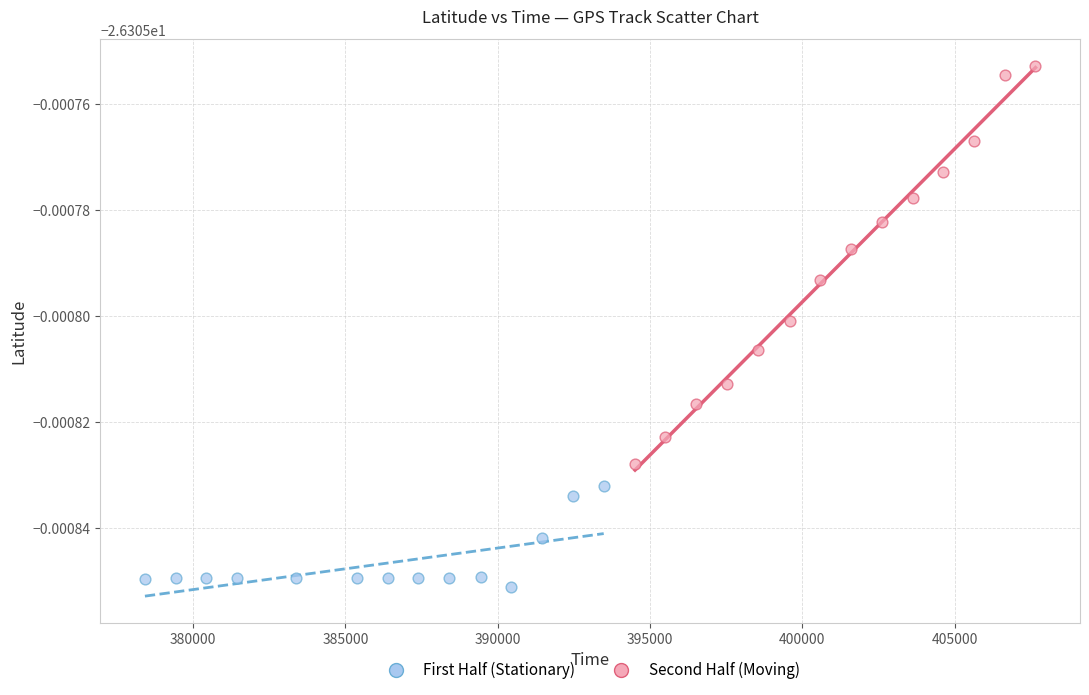

Which series reaches the minimum Y coordinate?

First Half (Stationary)